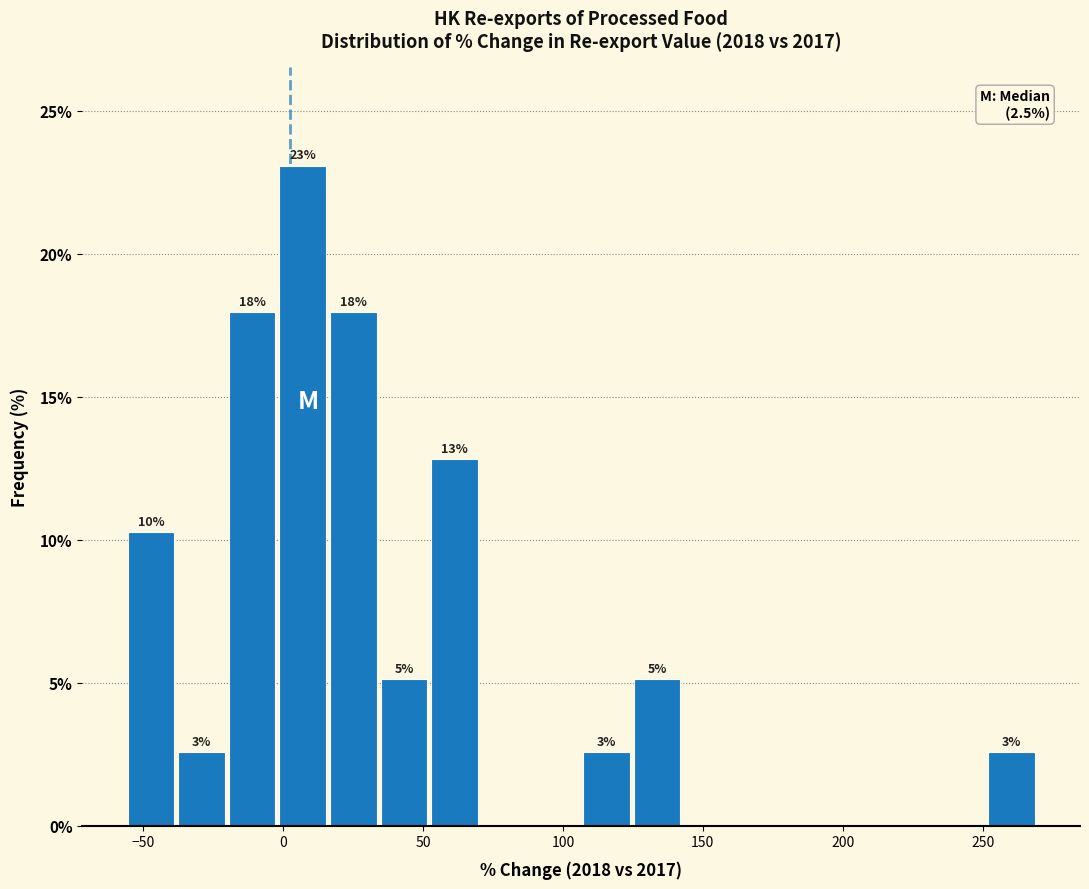

Read against the x-axis, roughly where is the centre of the tallest bar?

5